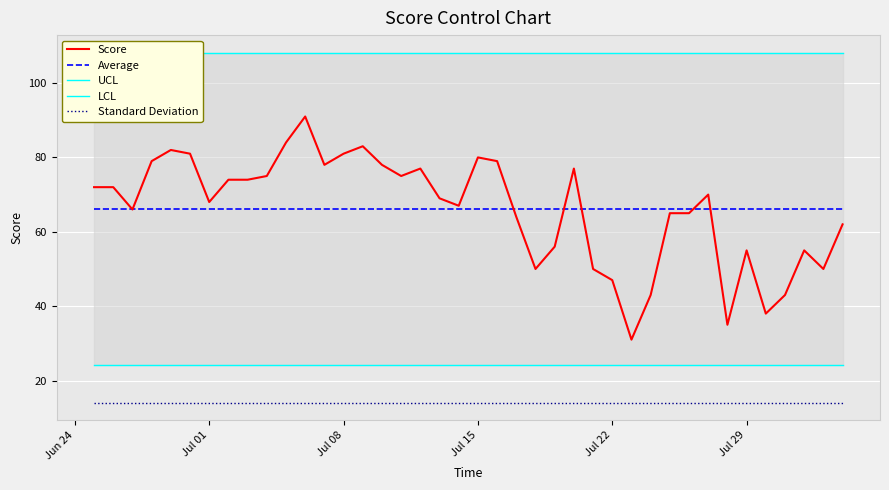

How many lines are shown in the chart?

5